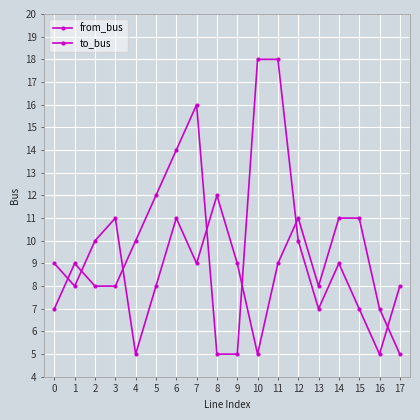

What is the maximum value for to_bus?

12